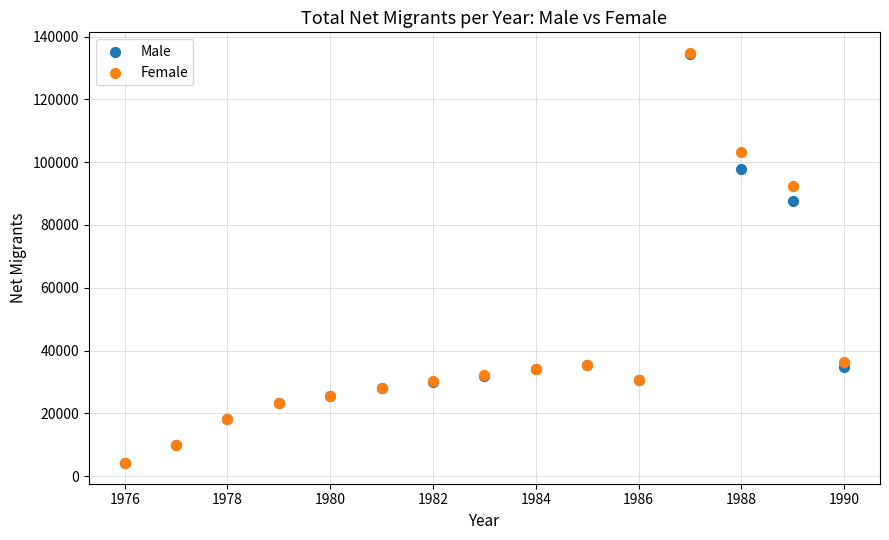

In the Female series, what Y value is closest to 69465?

92391